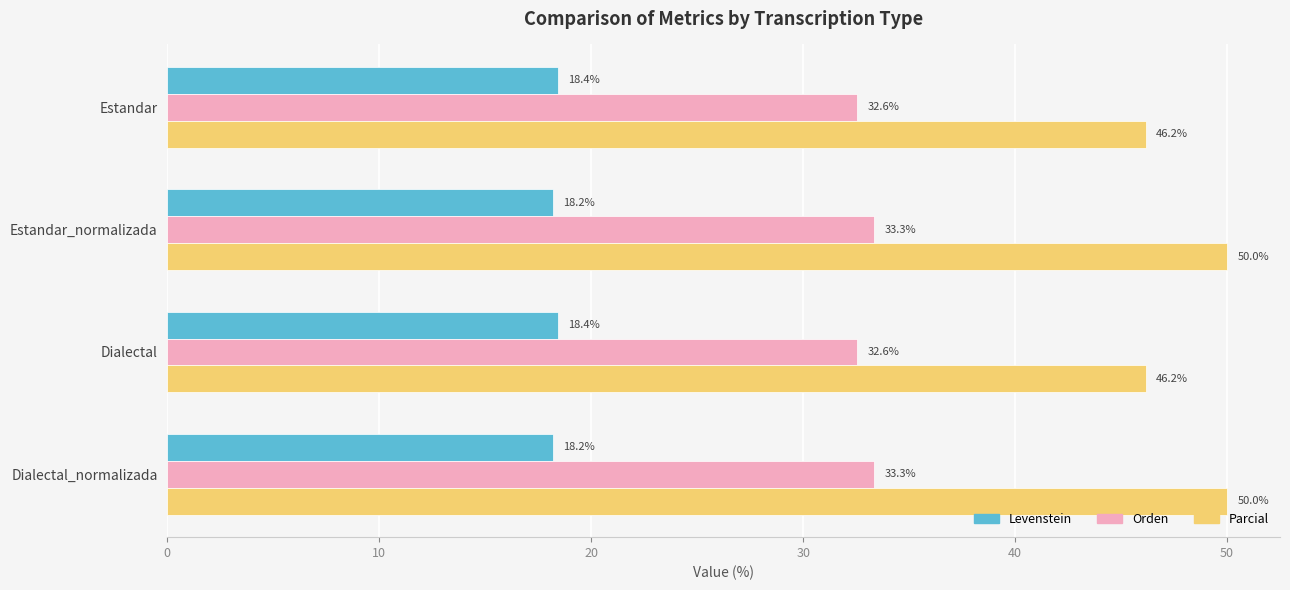

What are all the series names shown in the legend?

Levenstein, Orden, Parcial